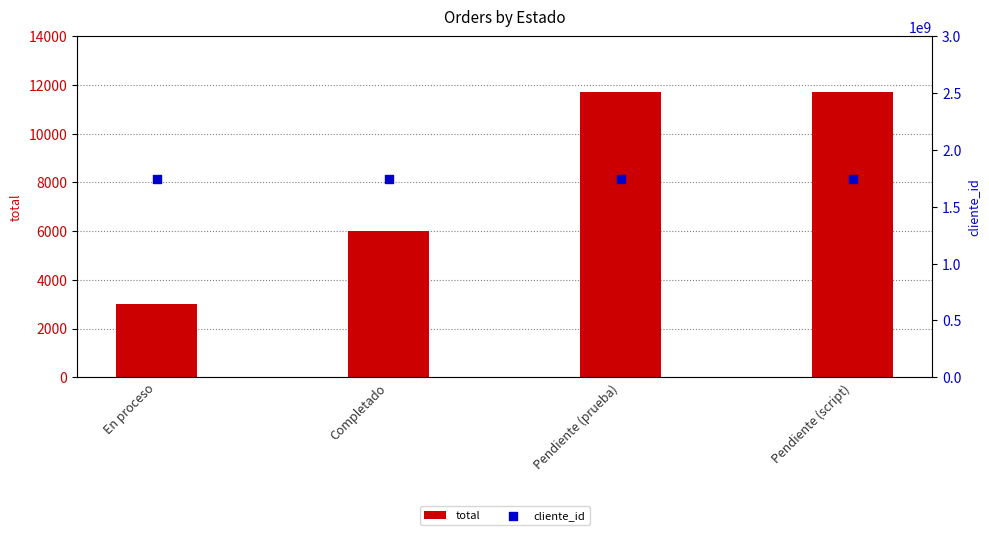

Is the value of total at Pendiente (script) greater than the value of cliente_id at En proceso?

No